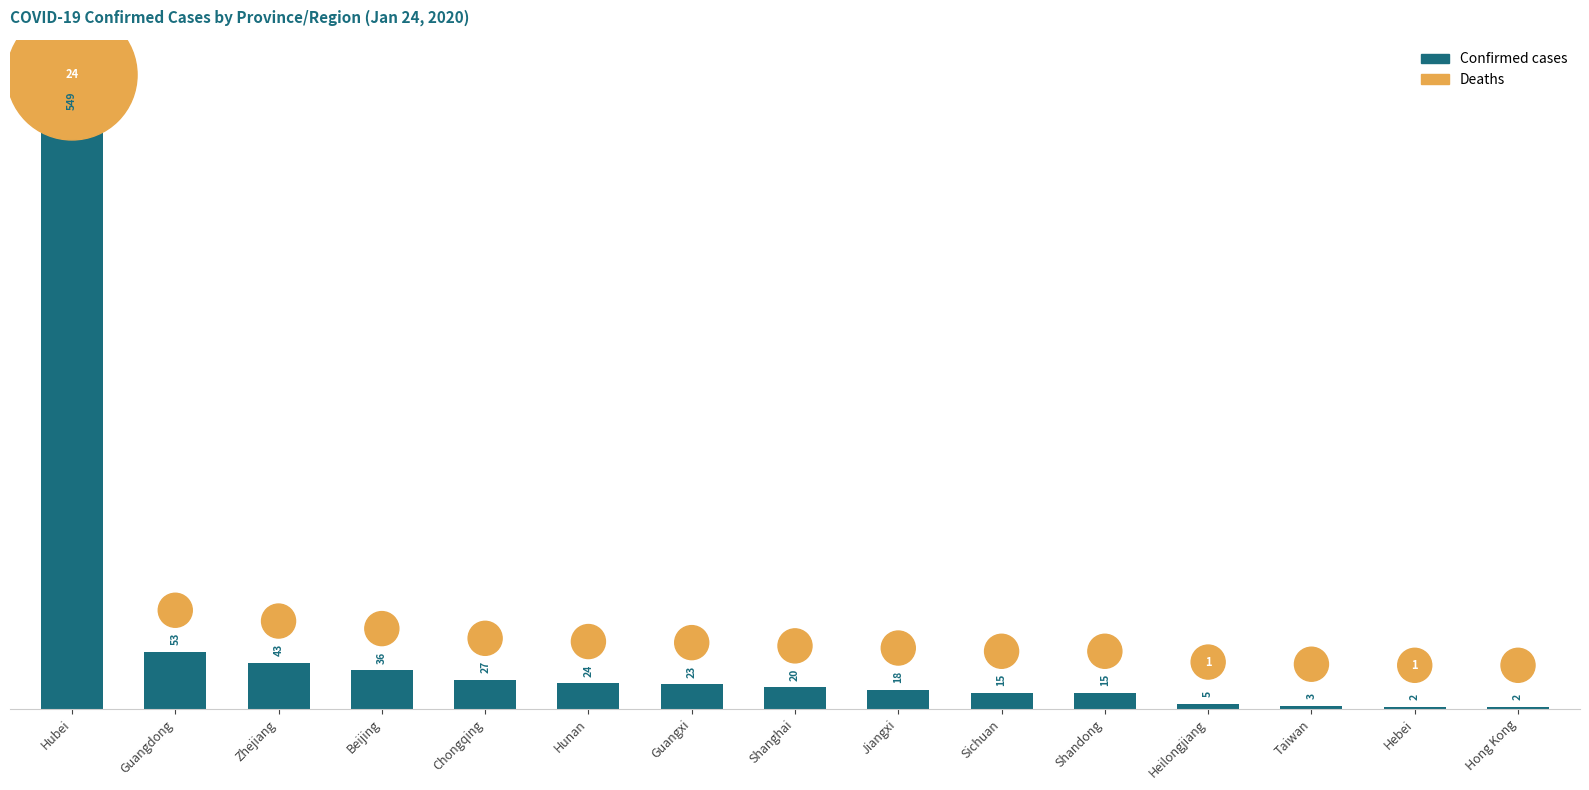

What is the total value across all series at Hunan?

86.4